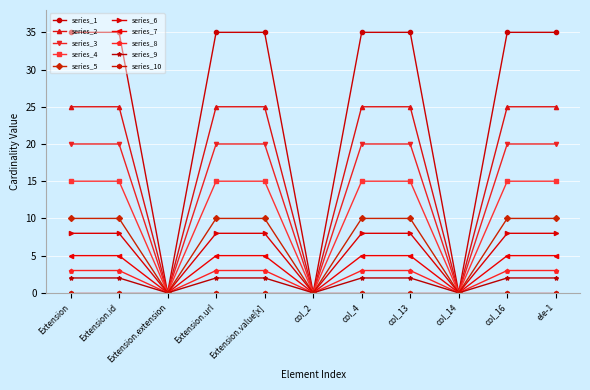

What is the difference between the highest and lowest values at Extension.url?

35